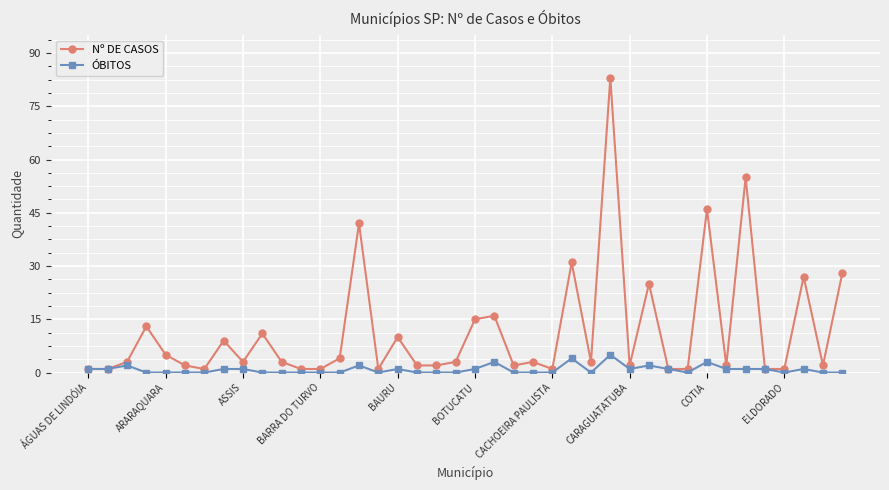

Which series has the largest range (max minus min)?

Nº DE CASOS